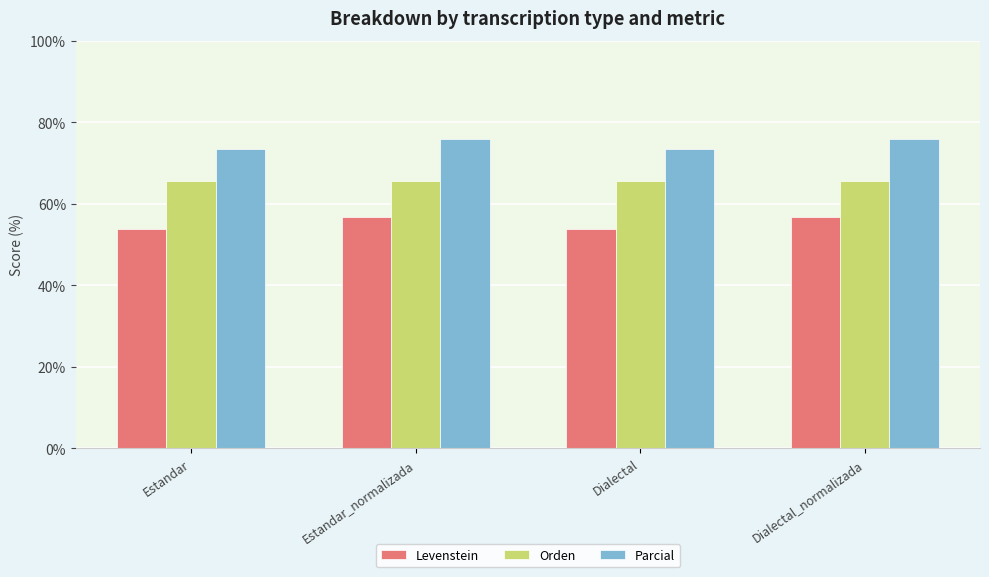

What is the difference between the maximum and minimum values in the Parcial series?

2.5